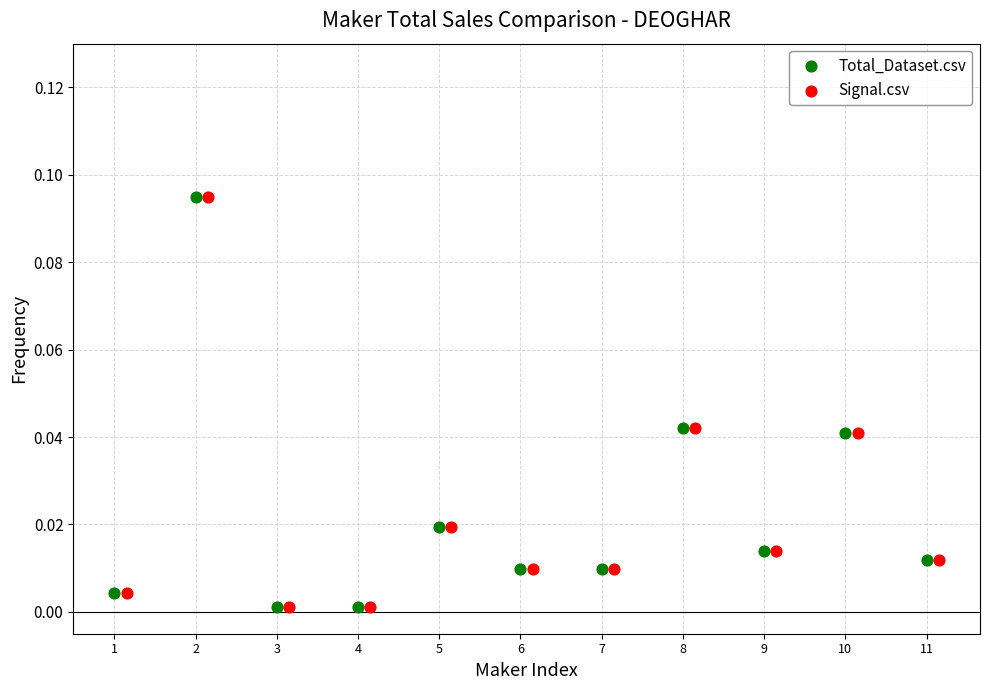

What are all the series names shown in the legend?

Total_Dataset.csv, Signal.csv